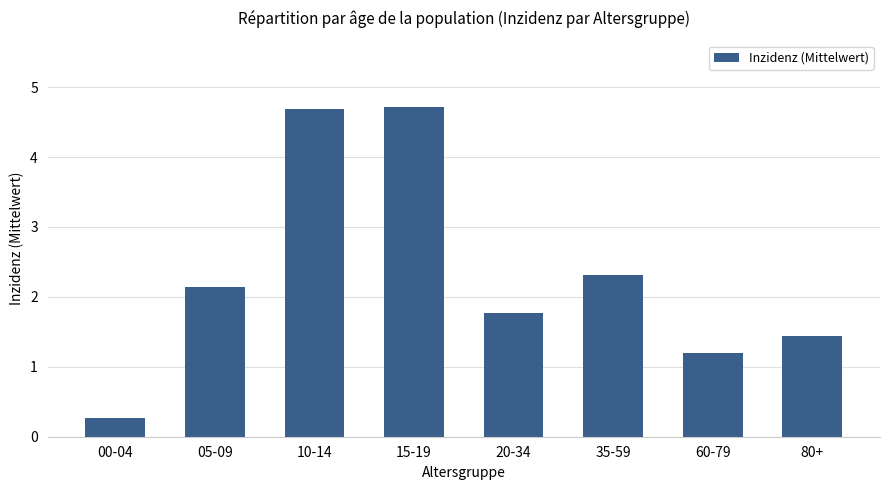

What is the difference between the values at 05-09 and 15-19?

2.6